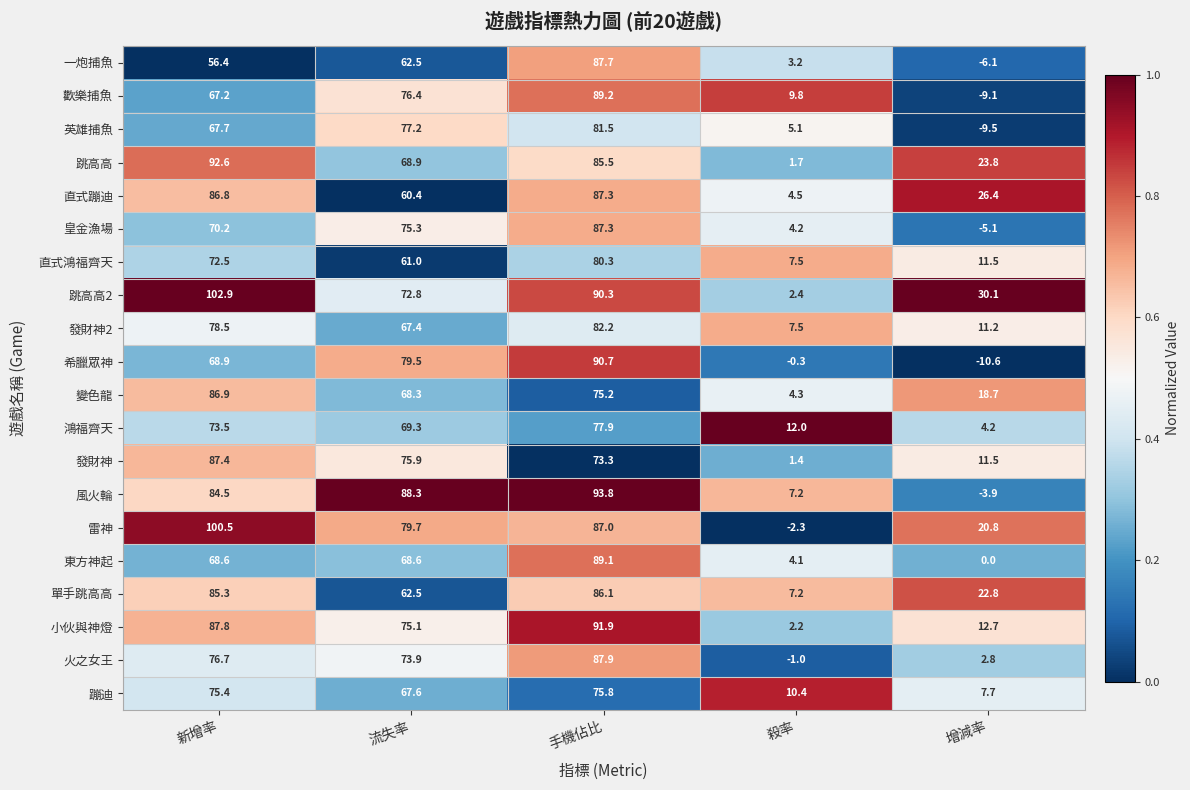

Rank the series at 新增率 from highest to lowest value.

跳高高2, 雷神, 跳高高, 小伙與神燈, 發財神, 變色龍, 直式蹦迪, 單手跳高高, 風火輪, 發財神2, 火之女王, 蹦迪, 鴻福齊天, 直式鴻福齊天, 皇金漁場, 希臘眾神, 東方神起, 英雄捕魚, 歡樂捕魚, 一炮捕魚